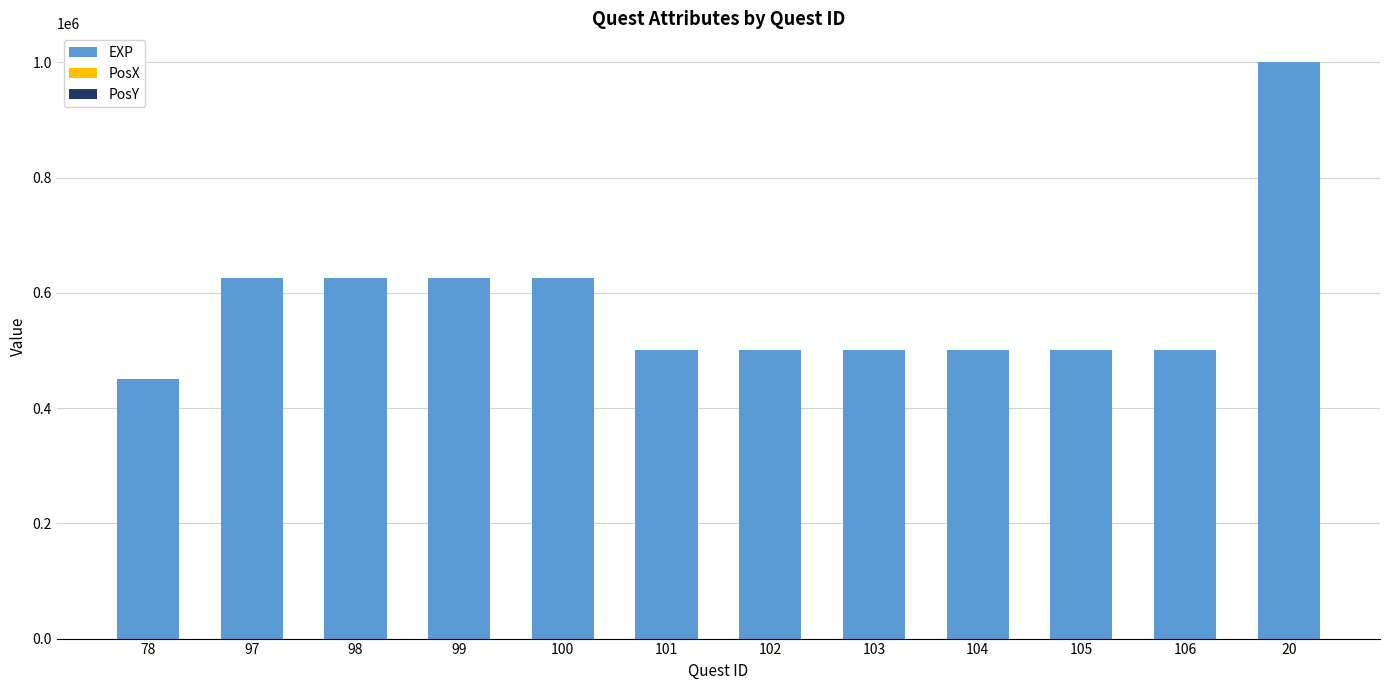

The value of EXP at 104 is 500000. True or false?

True